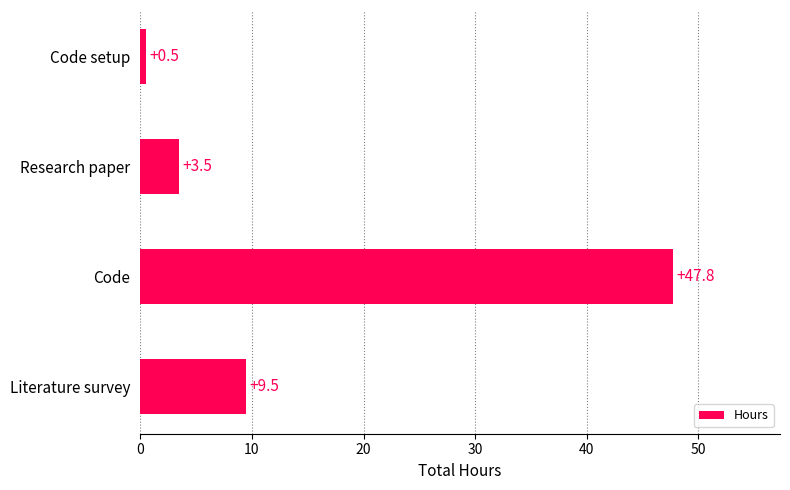

How many series are shown in this chart?

1